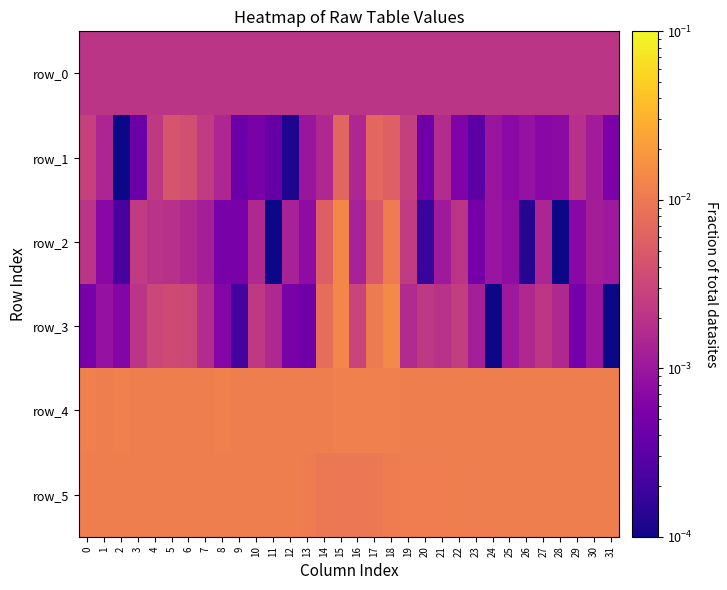

At how many categories does at least one series exceed 0?

32